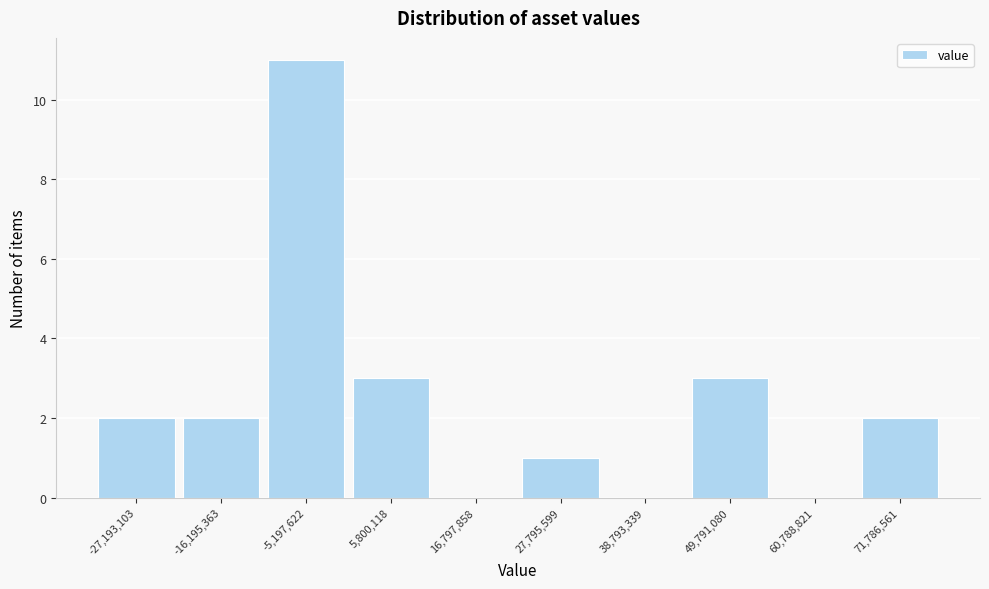

Reading left to right, list every bar in this chart as the range it spans on the x-axis followed by its height. Neither the bar edges nor the heights are printed on the chart, so give them approximately, as read against the axes.

-32000000 to -22000000: 2
-22000000 to -10000000: 2
-10000000 to 0: 11
0 to 12000000: 3
12000000 to 22000000: 0
22000000 to 34000000: 1
34000000 to 44000000: 0
44000000 to 56000000: 3
56000000 to 66000000: 0
66000000 to 78000000: 2